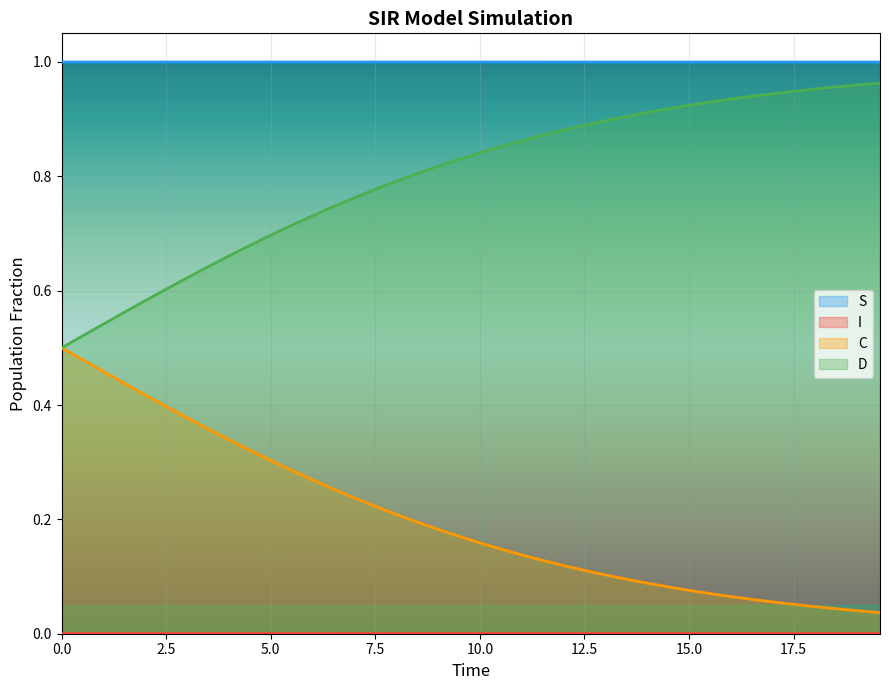

What is the lowest value of the D series?

0.5